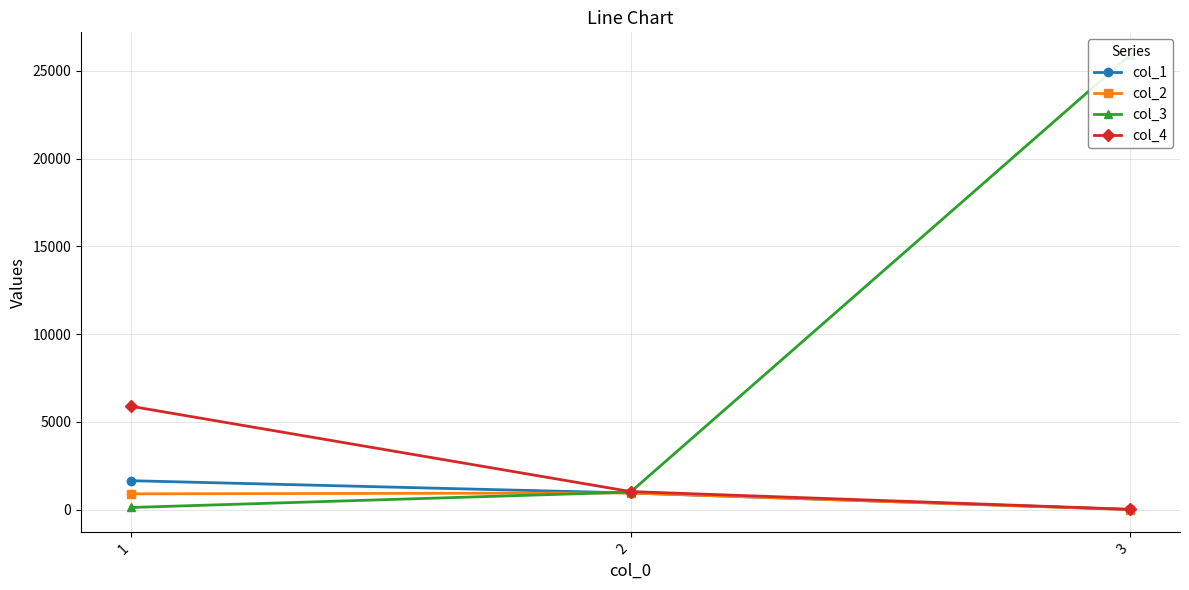

True or false: col_1 has a value of 2326 at 1.

False